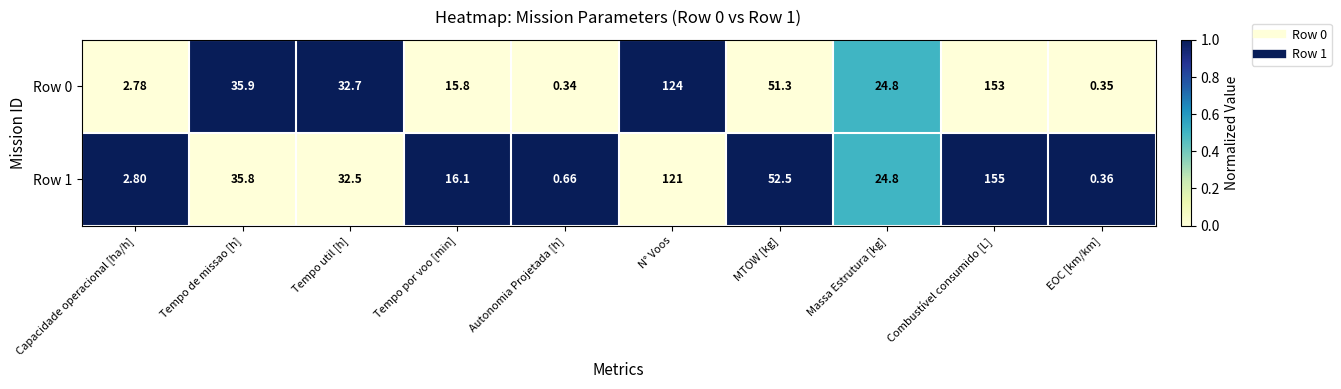

List the labels in order of Row 0 value, largest first.

Combustível consumido [L], N° Voos, MTOW [kg], Tempo de missao [h], Tempo util [h], Massa Estrutura [kg], Tempo por voo [min], Capacidade operacional [ha/h], EOC [km/km], Autonomia Projetada [h]